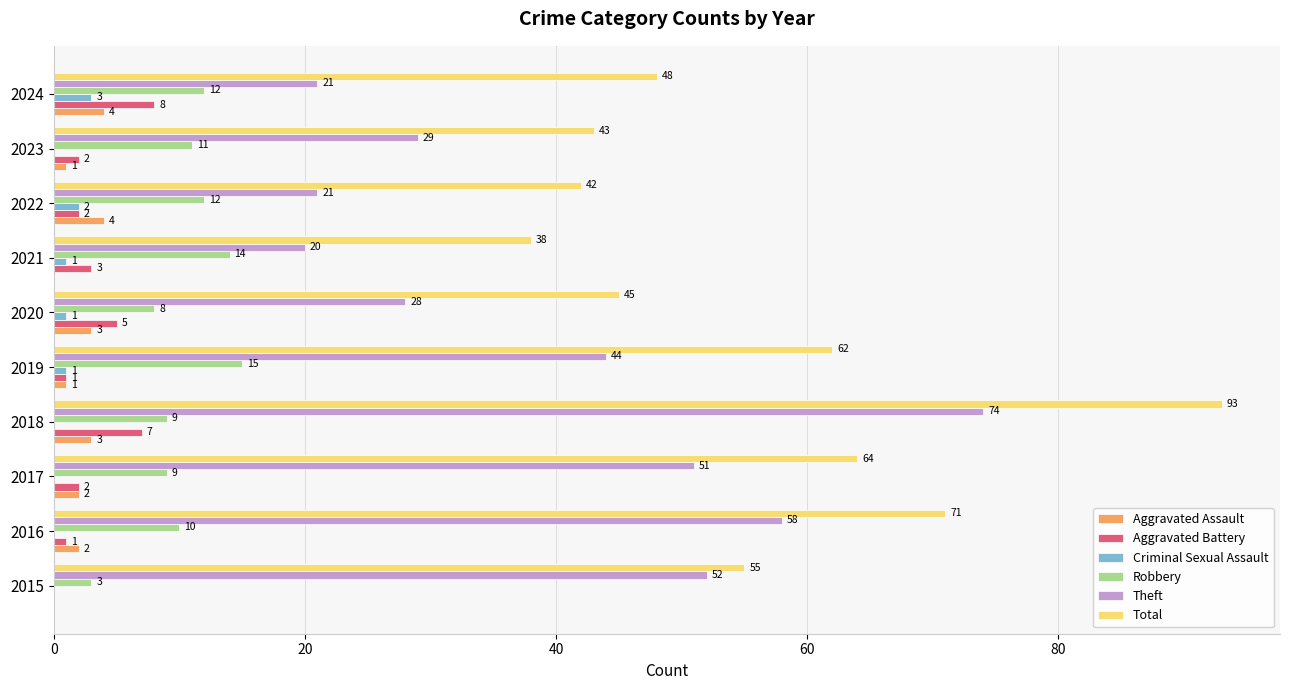

Which series has the largest range (max minus min)?

Total